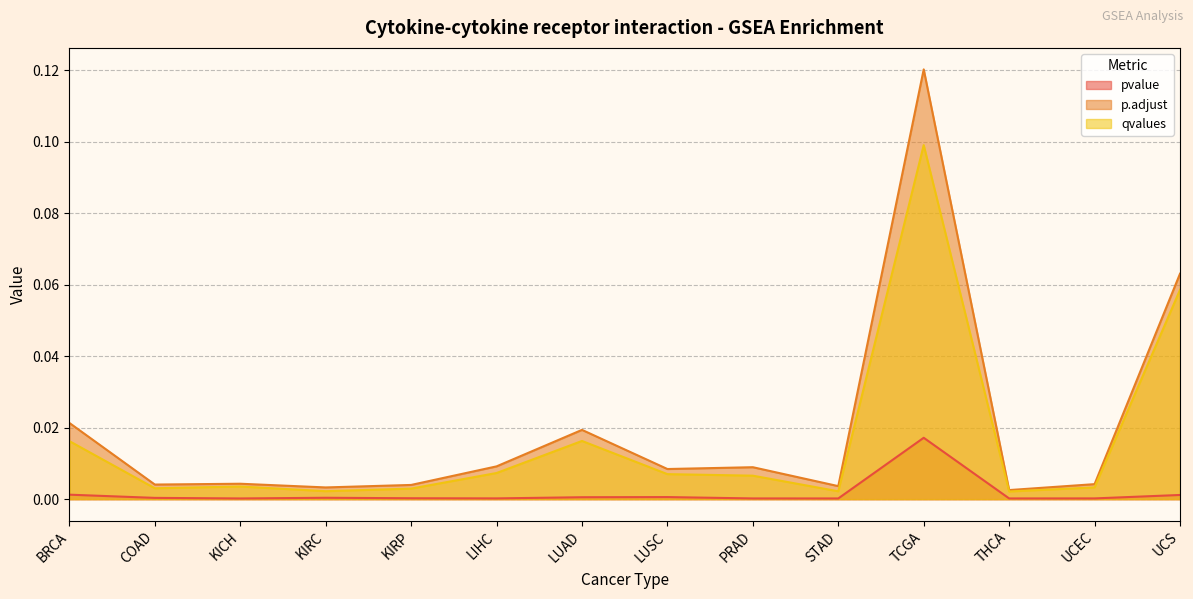

Rank the categories by p.adjust value from lowest to highest.

THCA, KIRC, STAD, KIRP, COAD, UCEC, KICH, LUSC, PRAD, LIHC, LUAD, BRCA, UCS, TCGA